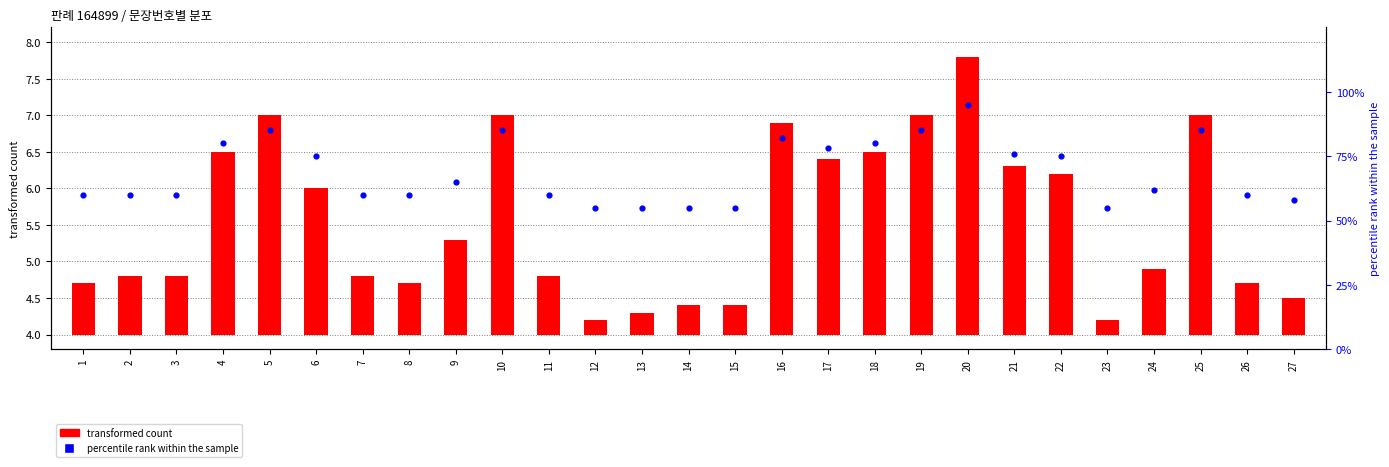

Which series has the largest Y range (max minus min)?

percentile rank within the sample